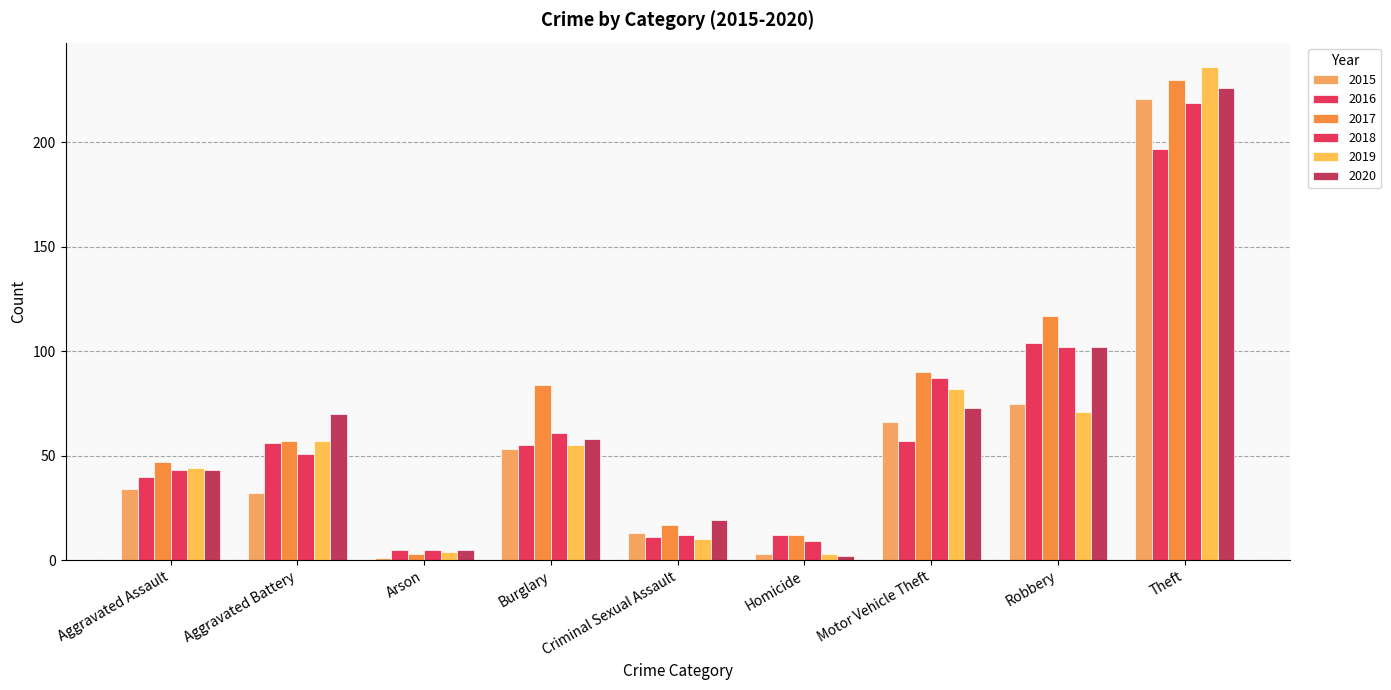

Are the bars grouped side by side (vs. stacked)?

Yes